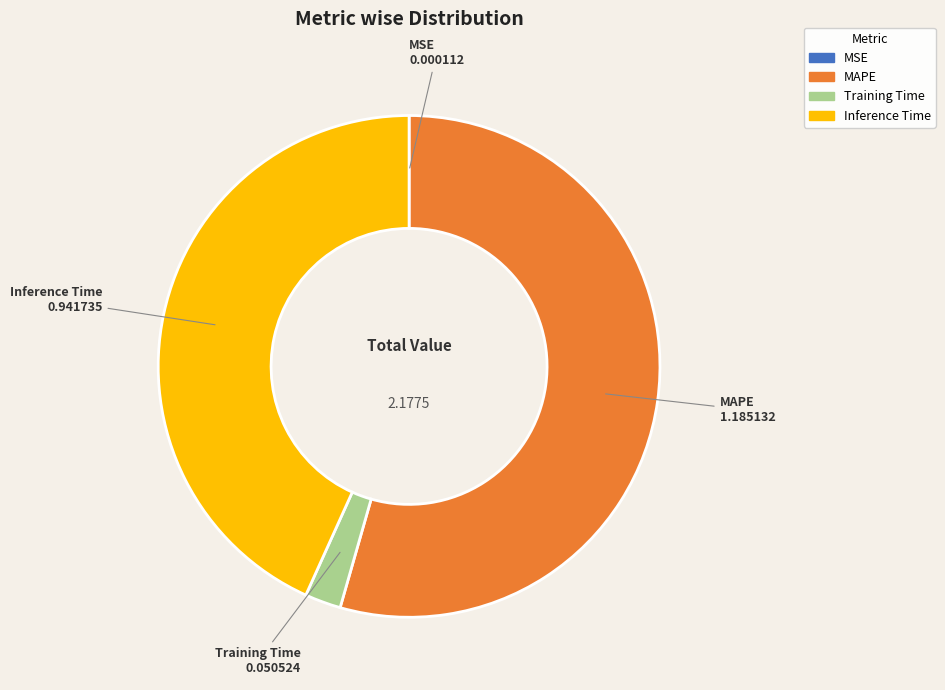

What is the largest slice in the pie chart?

MAPE